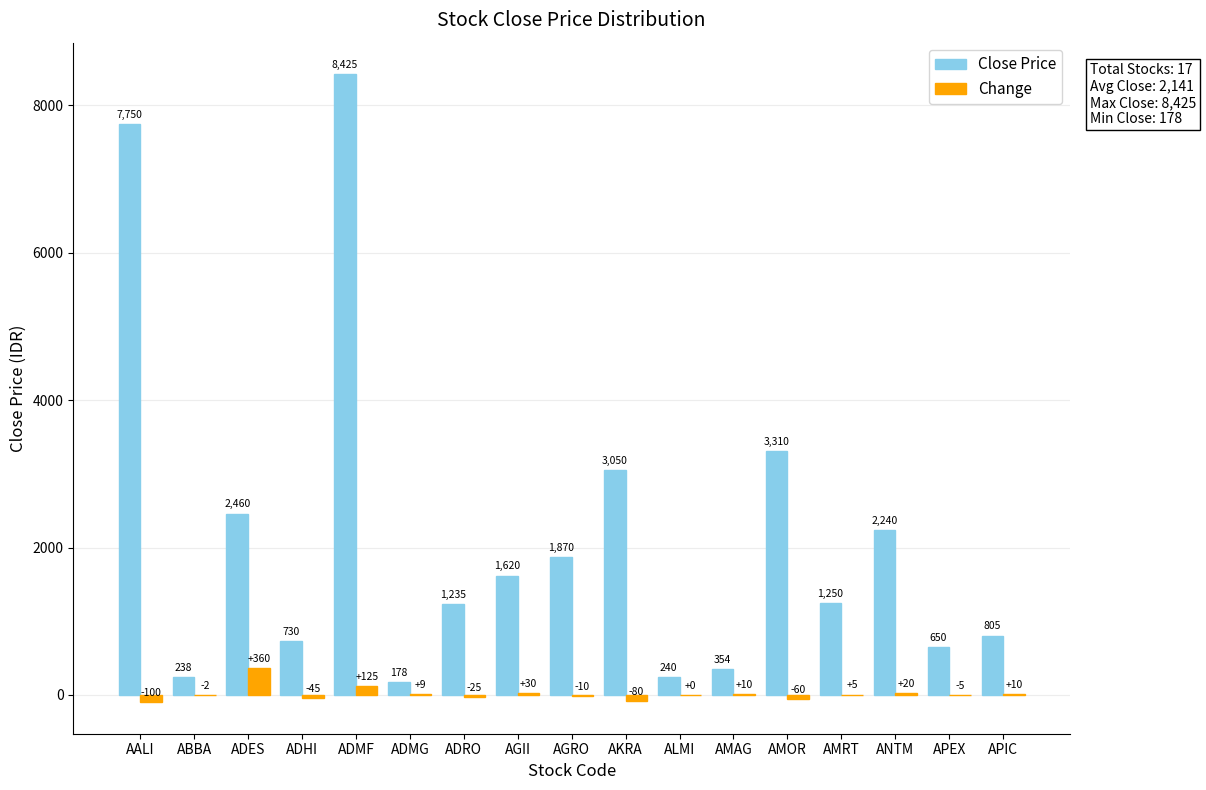

Are the bars grouped side by side (vs. stacked)?

Yes